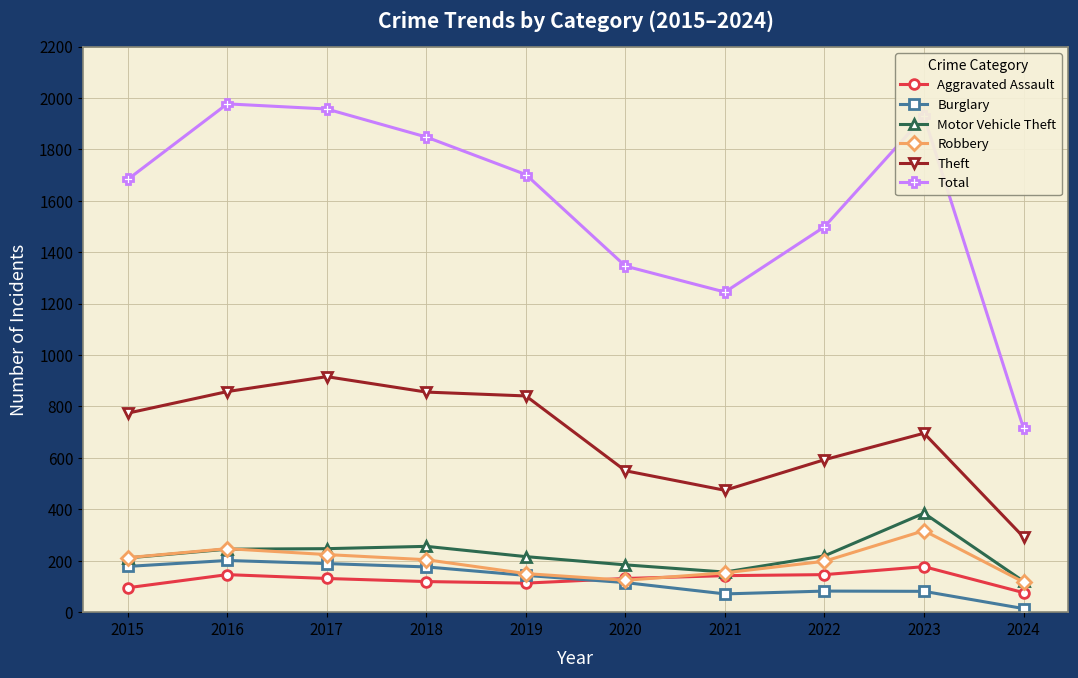

True or false: Aggravated Assault has a value of 113 at 2019.

True